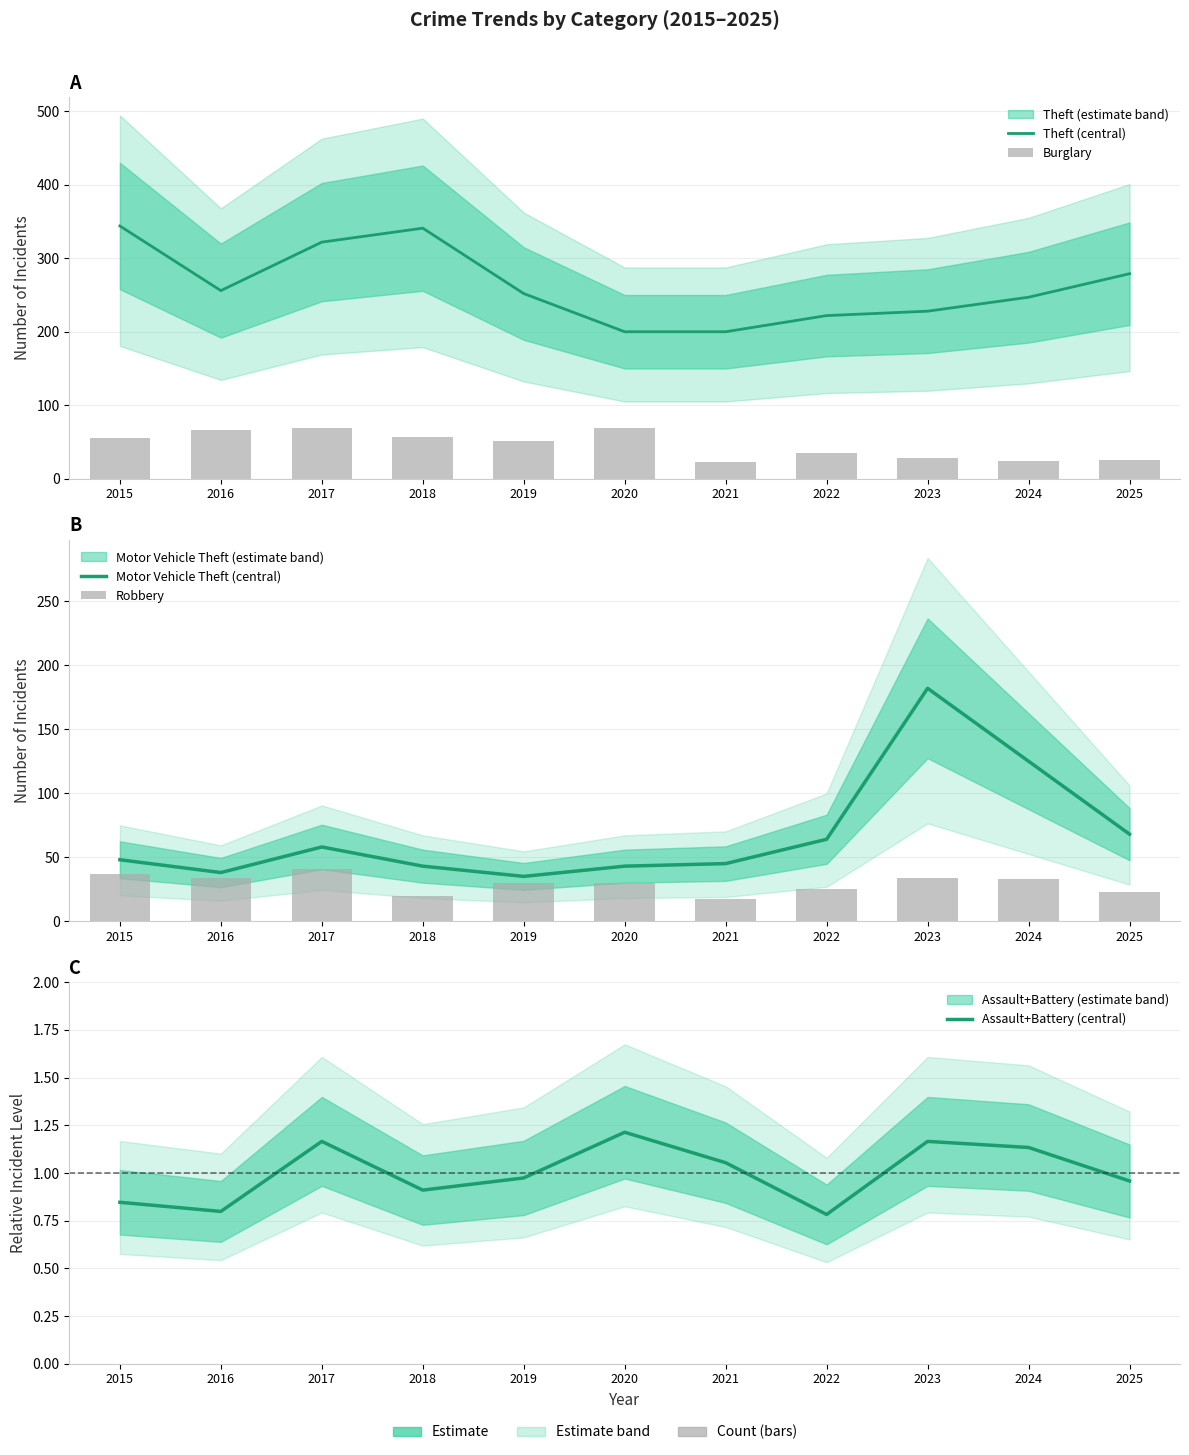

What is the sum of all Robbery values?

324.0